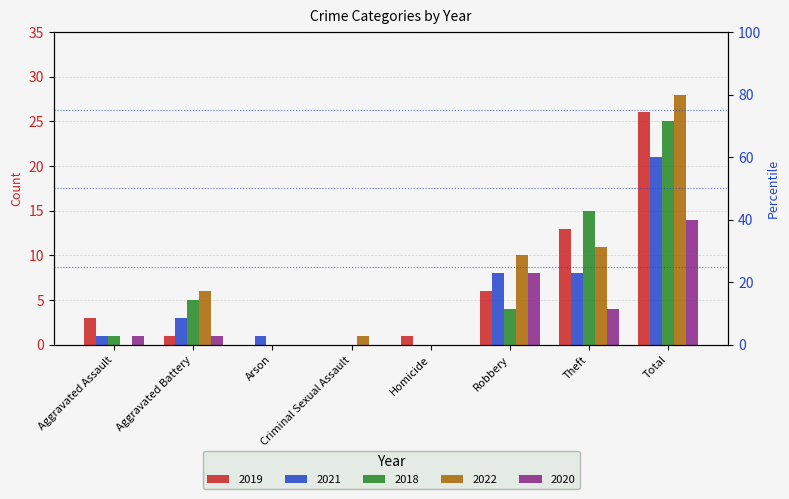

The value of 2021 at Aggravated Battery is 3. True or false?

True